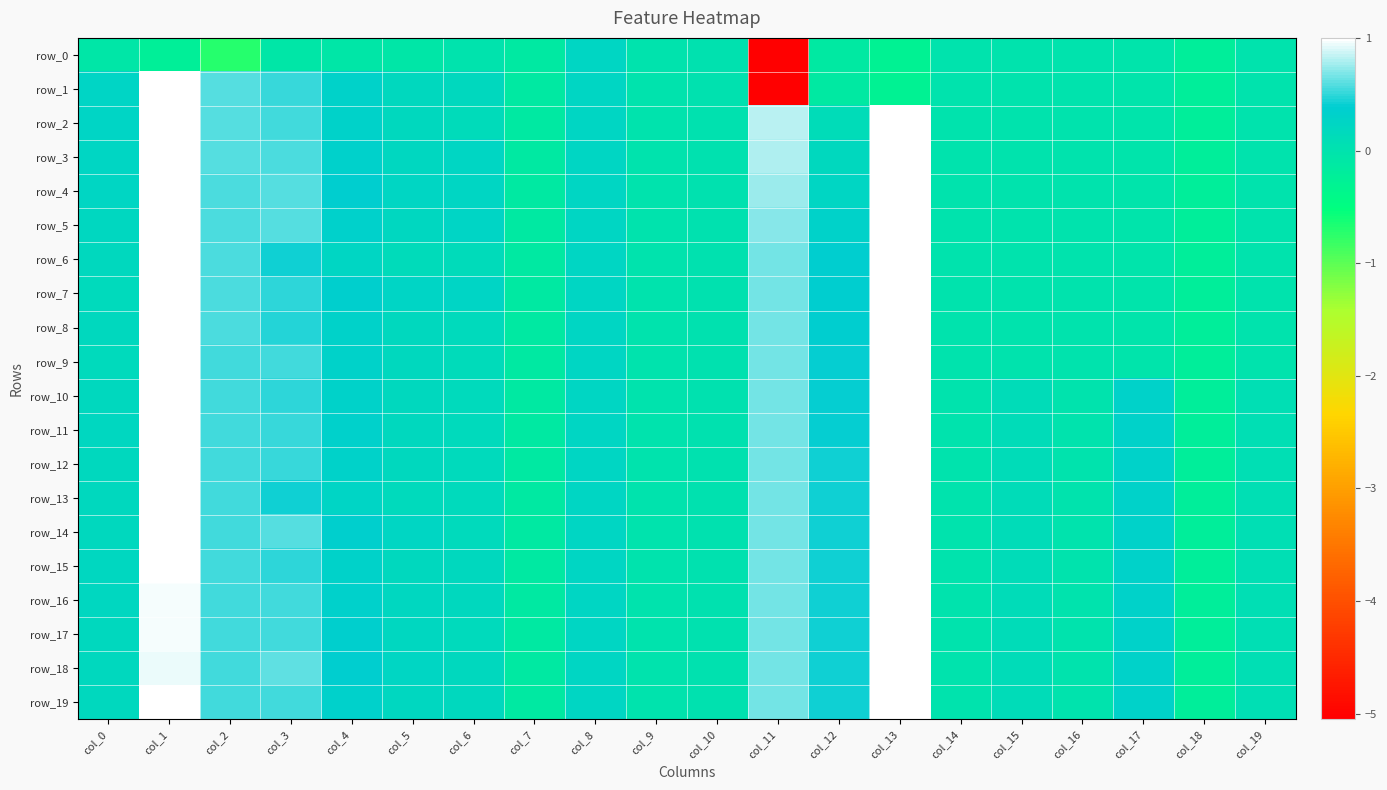

Where does the row_16 series first go above 0?

col_0